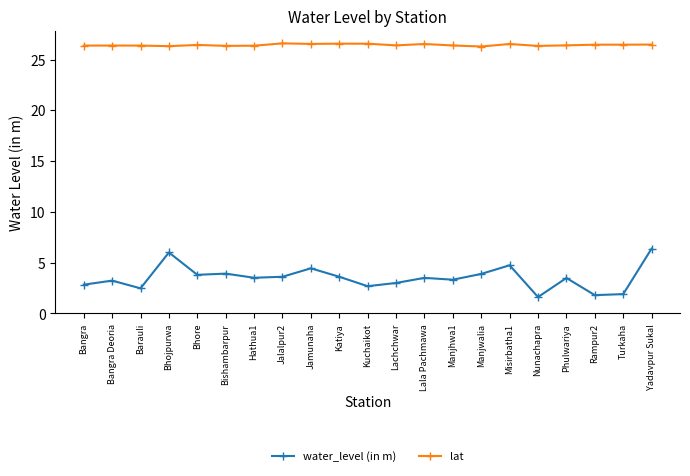

Which series has the widest spread of values?

water_level (in m)